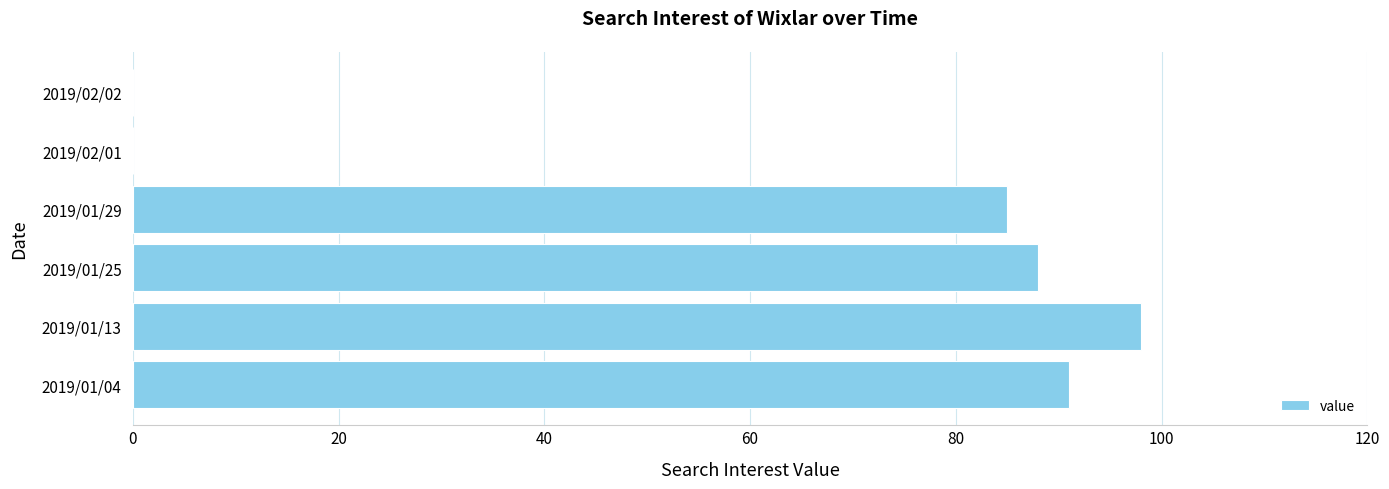

Reading bottom to top, list all the values displayed in this chart.

2019/01/04=91	2019/01/13=98	2019/01/25=88	2019/01/29=85	2019/02/01=0	2019/02/02=0